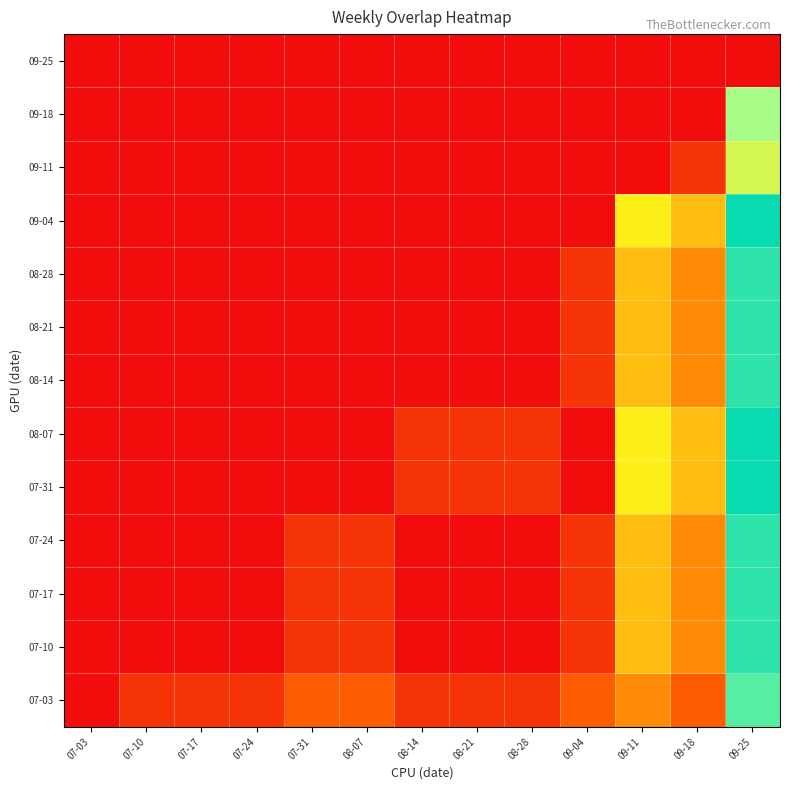

List the series in order of their peak value, highest first.

07-31, 08-07, 09-04, 07-10, 07-17, 07-24, 08-14, 08-21, 08-28, 07-03, 09-18, 09-11, 09-25